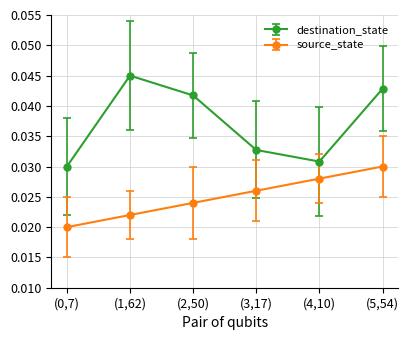

What are all the series names shown in the legend?

destination_state, source_state